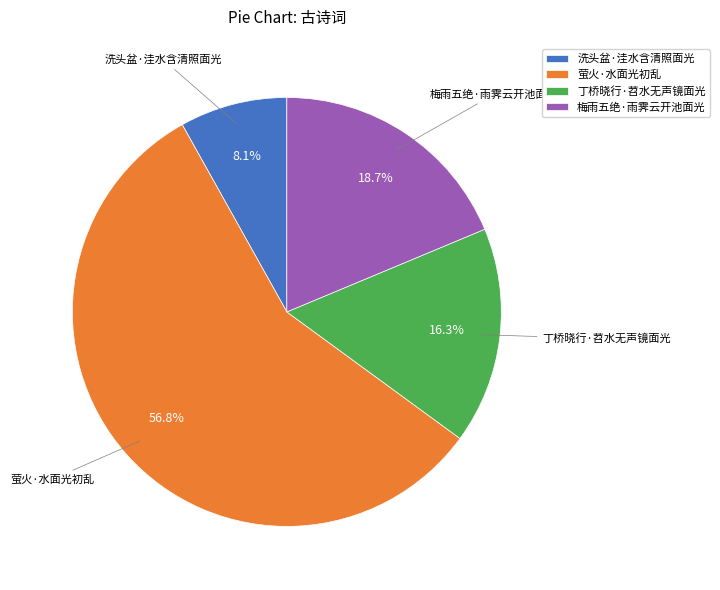

Is it true that 梅雨五绝·雨霁云开池面光 is 7% of the pie?

False